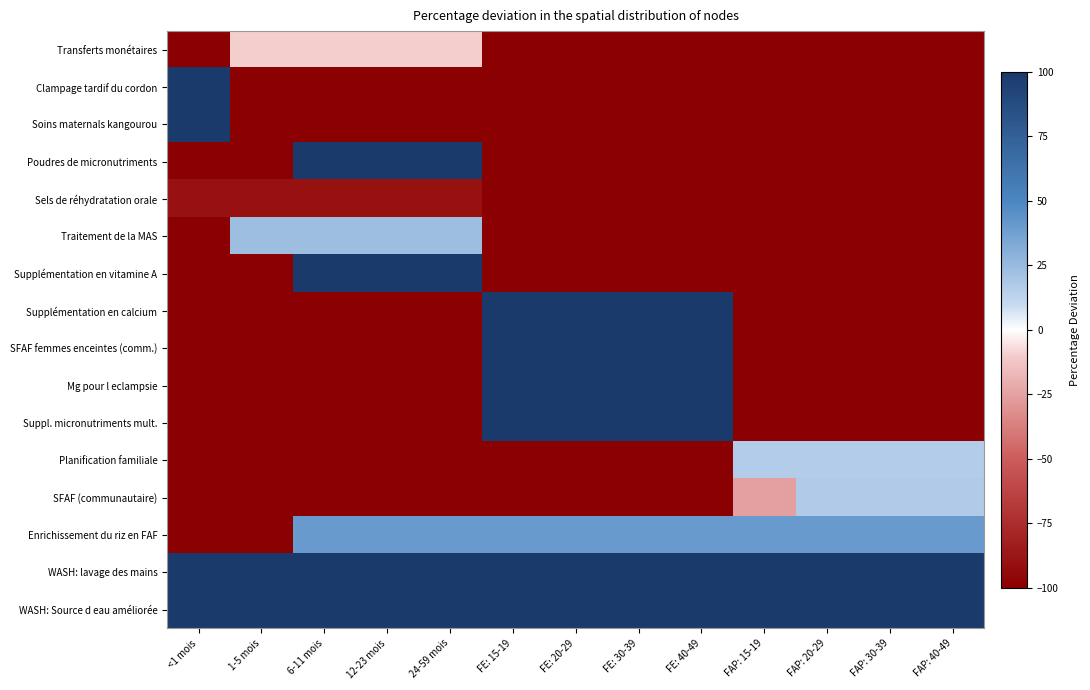

Between FE: 40-49 and FAP: 15-19, which series saw the biggest shift?

Supplémentation en calcium